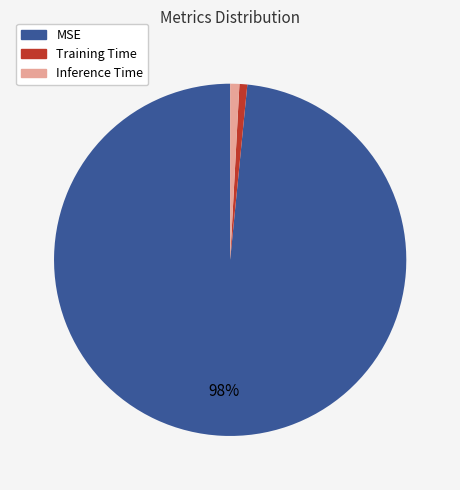

Which has a higher value, Inference Time or MSE?

MSE